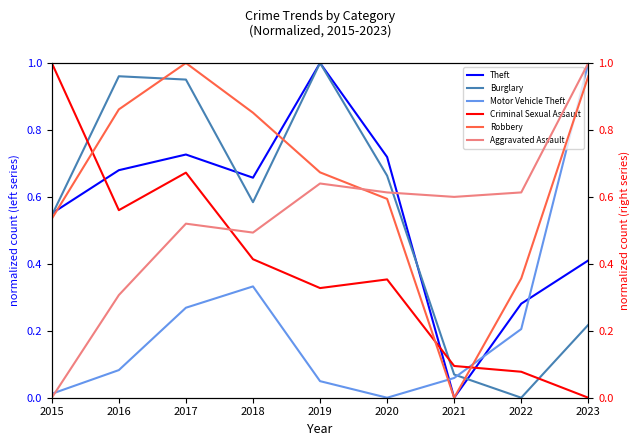

Which series has the largest range (max minus min)?

Theft